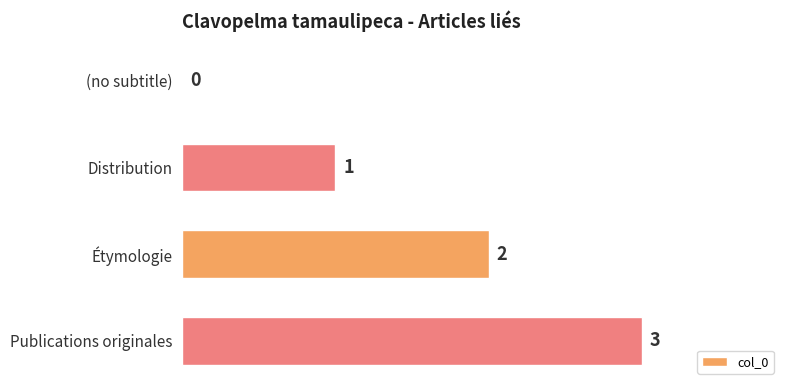

The chart shows a value of 3 at Publications originales. True or false?

True